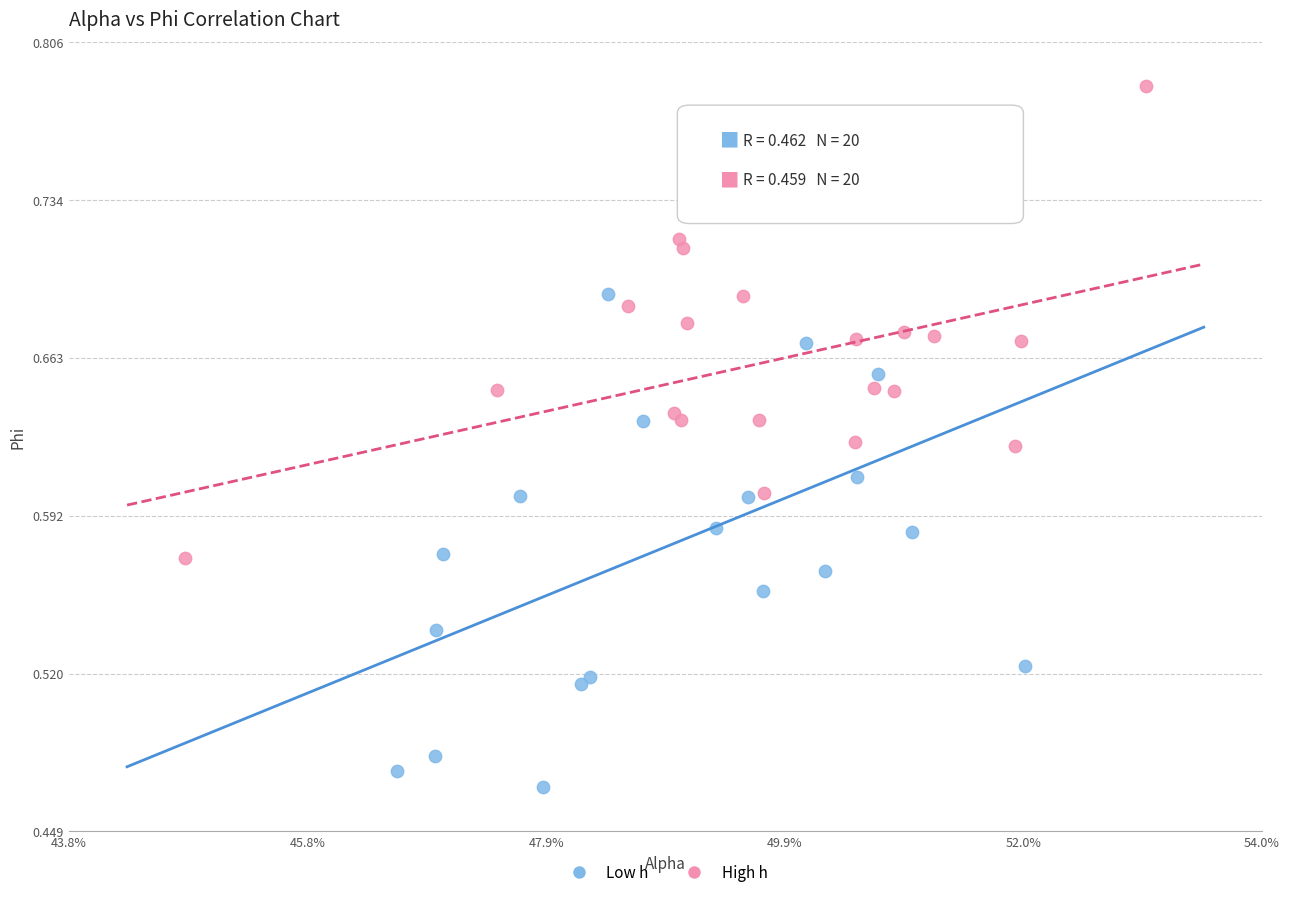

Which series reaches the minimum Y coordinate?

Low h